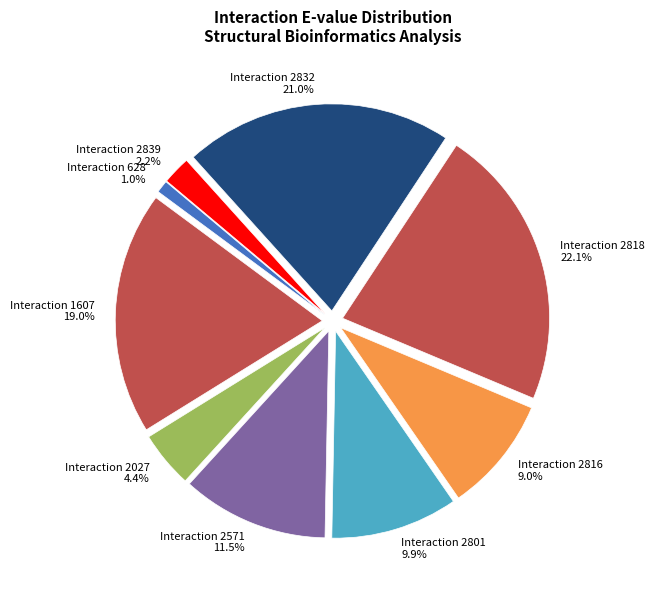

How many slices are in this pie chart?

9